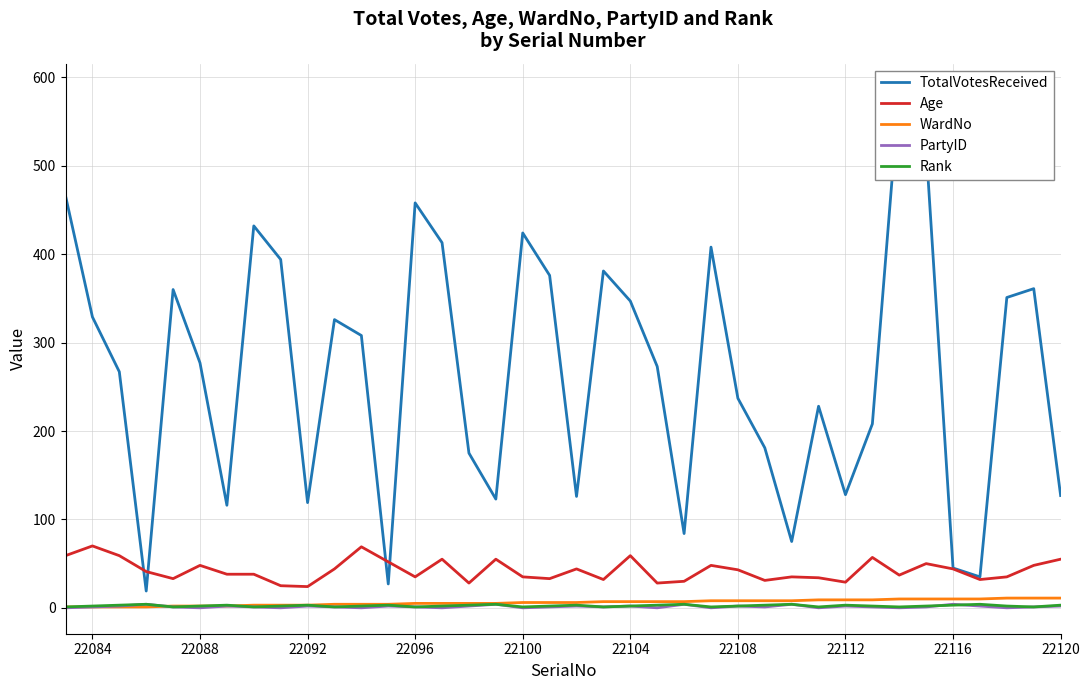

What is the maximum value for Age?

70